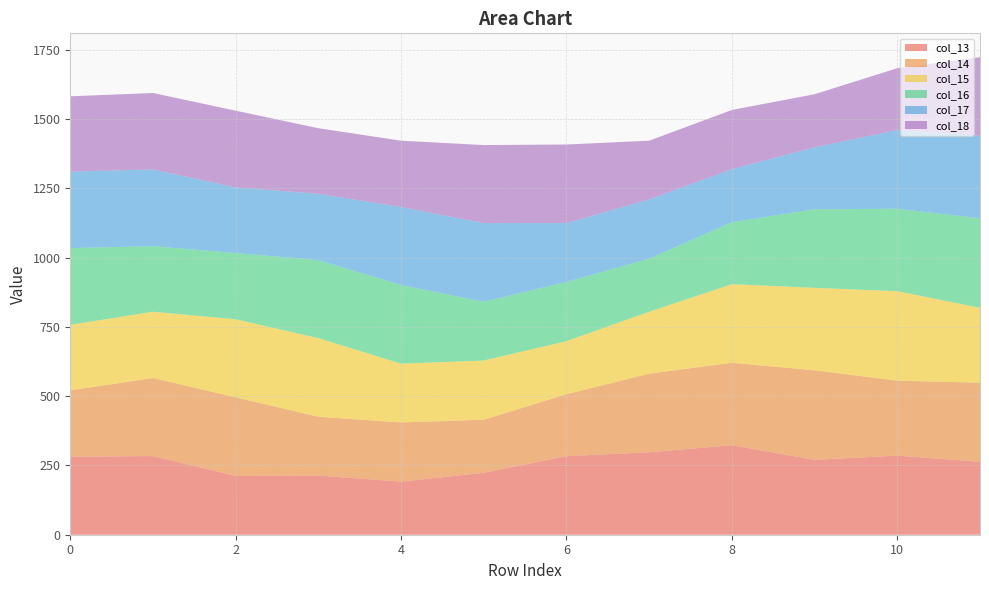

Reading left to right, what are all the values shown in this chart?

col_13: 0=281.8	1=283.9	2=212.2	3=213.7	4=191.7	5=223.6	6=283.7	7=297.7	8=323.1	9=270.5	10=285.6	11=263.3
col_14: 0=239.4	1=281.8	2=283.9	3=212.2	4=213.7	5=191.7	6=223.6	7=283.7	8=297.7	9=323.1	10=270.5	11=285.6
col_15: 0=236.7	1=239.4	2=281.8	3=283.9	4=212.2	5=213.7	6=191.7	7=223.6	8=283.7	9=297.7	10=323.1	11=270.5
col_16: 0=277.0	1=236.7	2=239.4	3=281.8	4=283.9	5=212.2	6=213.7	7=191.7	8=223.6	9=283.7	10=297.7	11=323.1
col_17: 0=276.0	1=277.0	2=236.7	3=239.4	4=281.8	5=283.9	6=212.2	7=213.7	8=191.7	9=223.6	10=283.7	11=297.7
col_18: 0=272.0	1=276.0	2=277.0	3=236.7	4=239.4	5=281.8	6=283.9	7=212.2	8=213.7	9=191.7	10=223.6	11=283.7